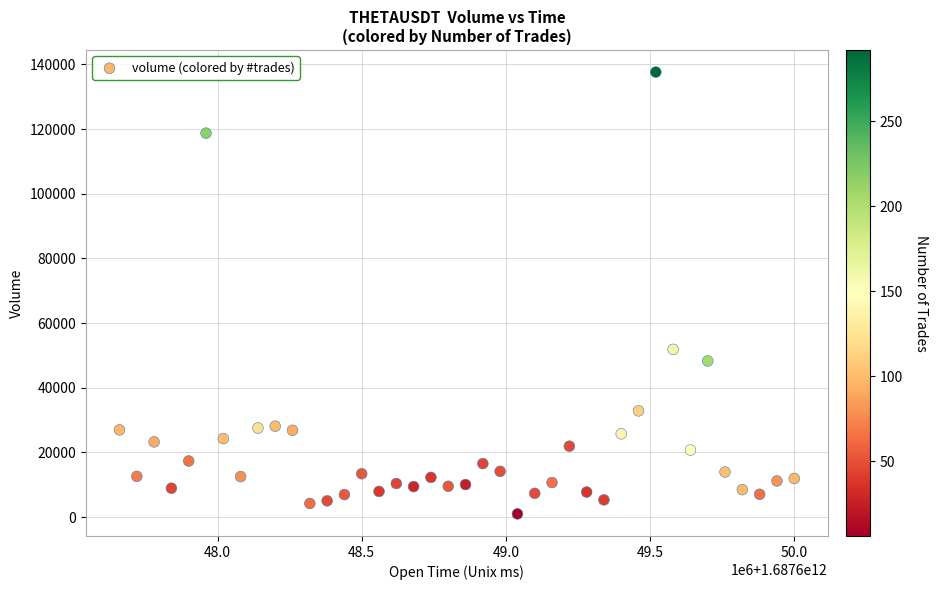

What is the range of Y values (max minus min)?

136606.4